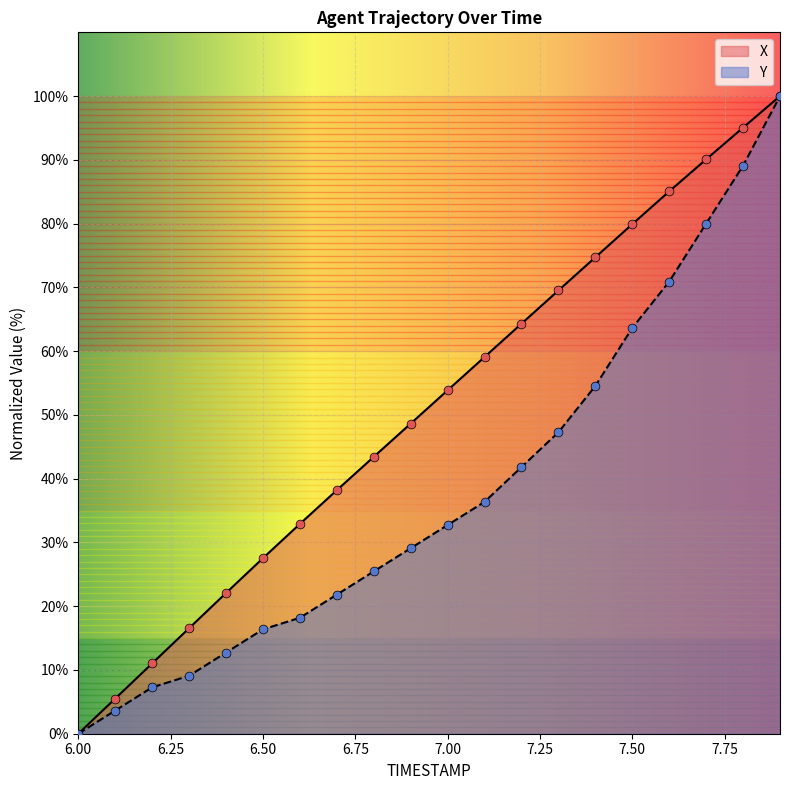

At how many categories does at least one series exceed 17?

16